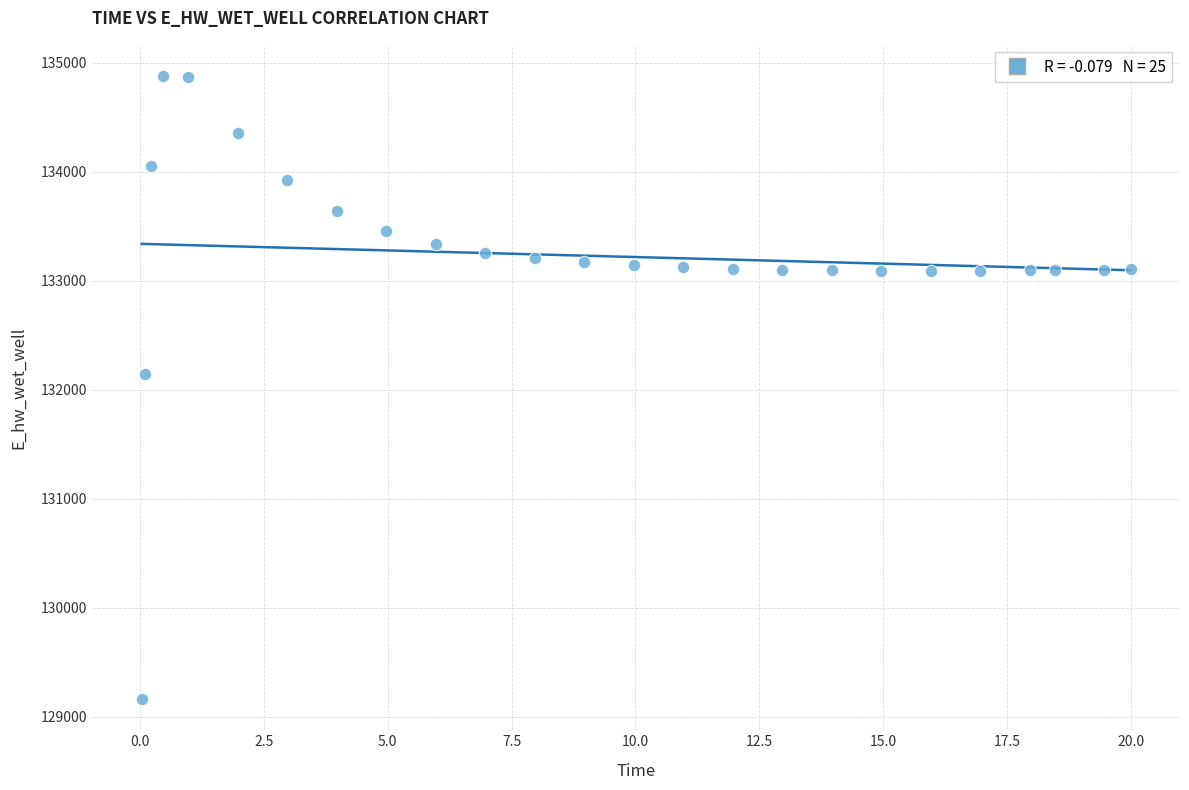

What is the range of Y values (max minus min)?

5714.7